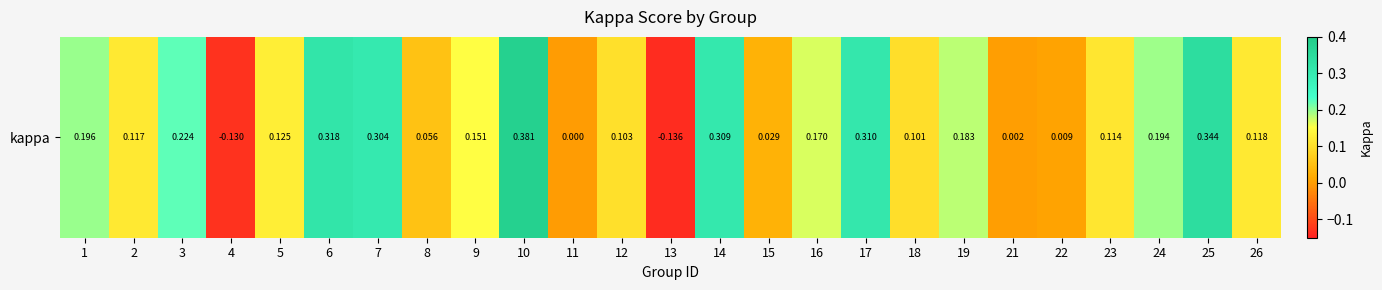

What is the minimum value shown in the chart?

-0.1